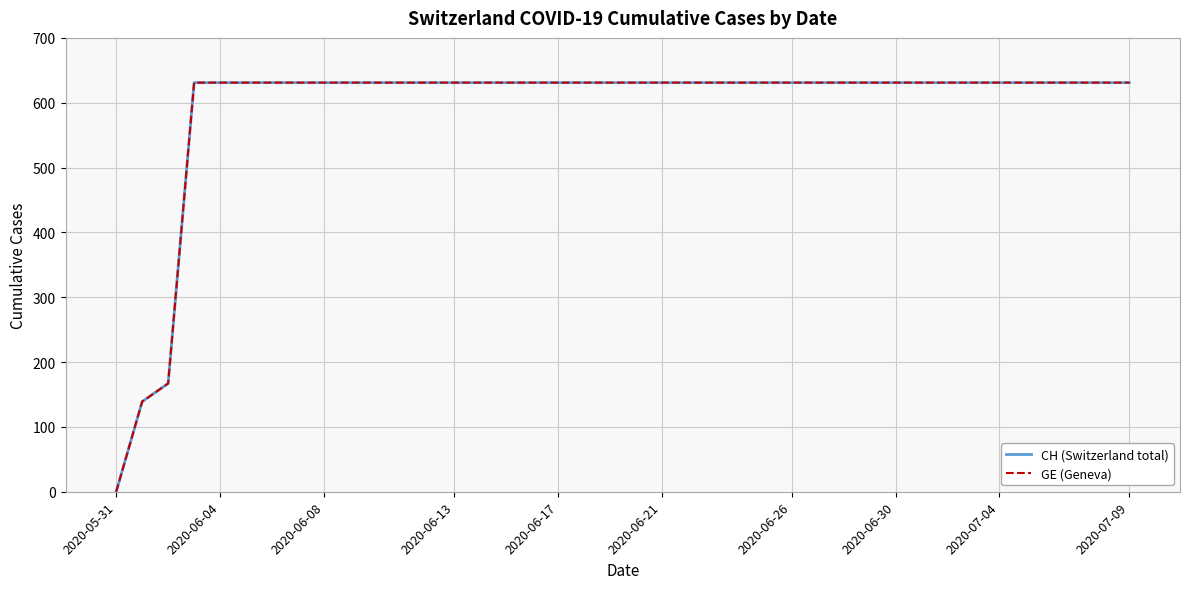

Does the chart have visible grid lines?

Yes